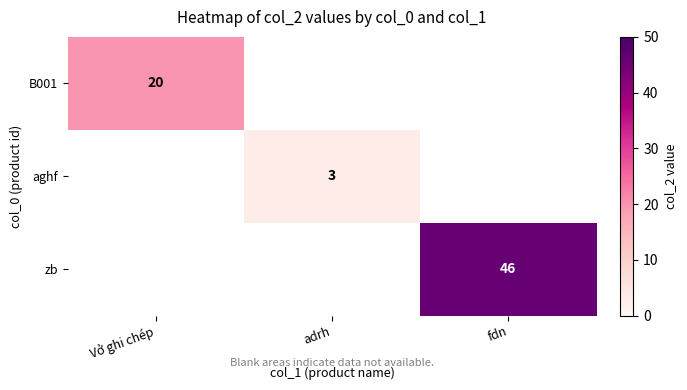

The aghf series shows 3 at adrh. True or false?

True